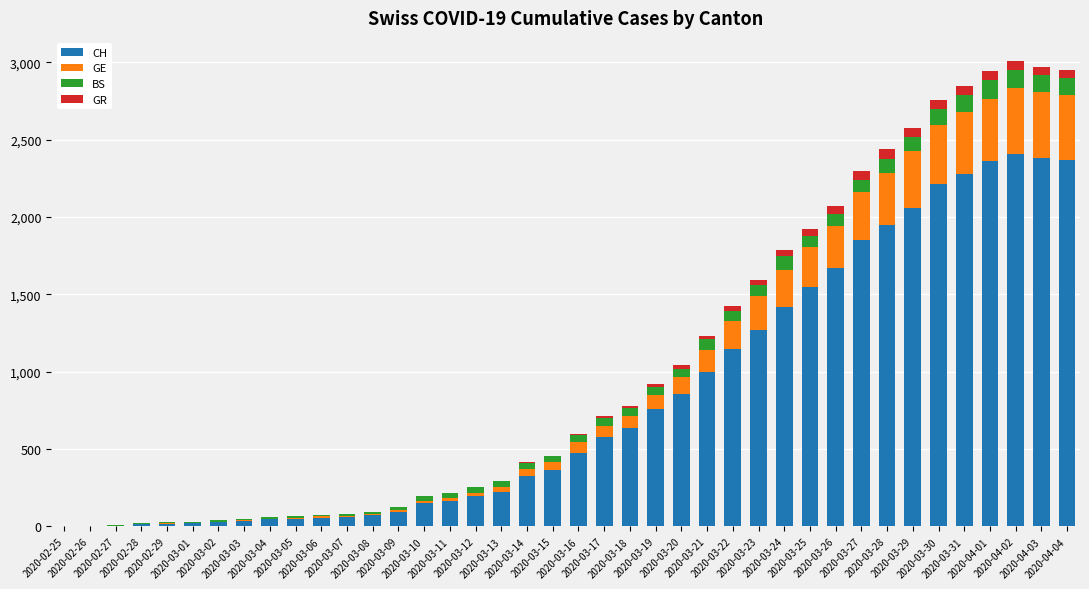

What is the sum of all CH values?

33171